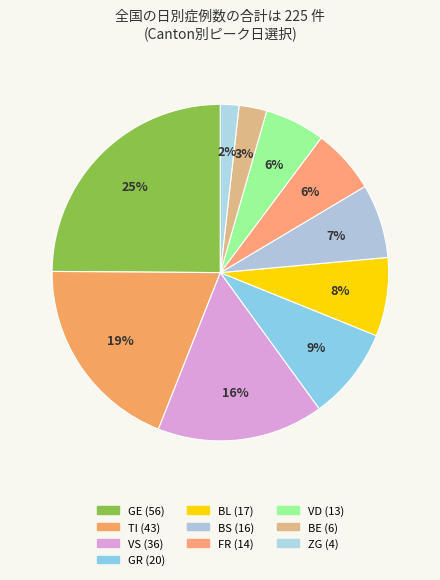

True or false: BS accounts for 1% of the total.

False